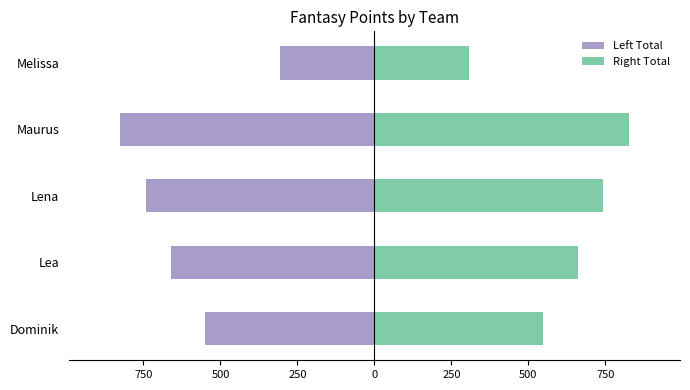

How many Right Total values are between 549 and 743?

3